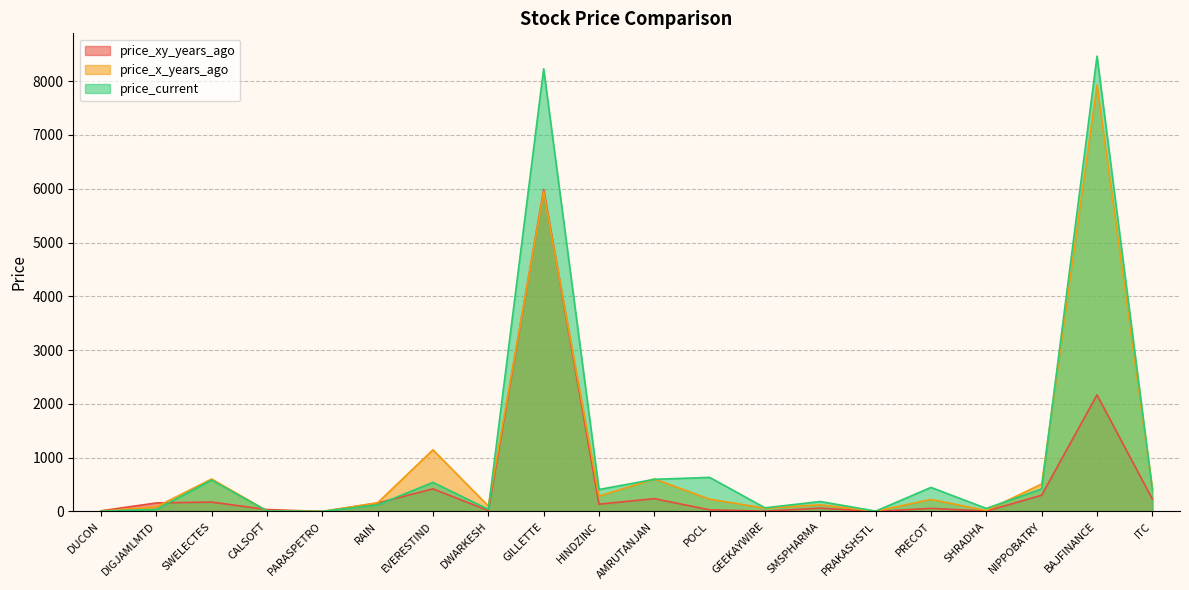

Does the chart display data point markers on the line(s)?

No